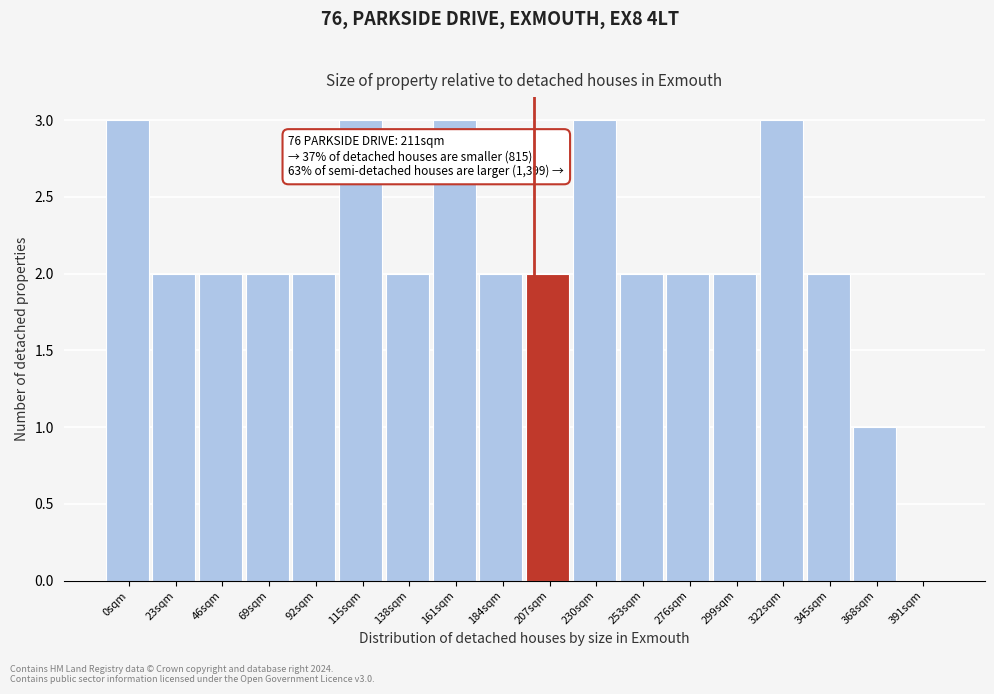

Reading right to left, what are all the values shown in this chart?

391sqm=0	368sqm=1	345sqm=2	322sqm=3	299sqm=2	276sqm=2	253sqm=2	230sqm=3	207sqm=2	184sqm=2	161sqm=3	138sqm=2	115sqm=3	92sqm=2	69sqm=2	46sqm=2	23sqm=2	0sqm=3